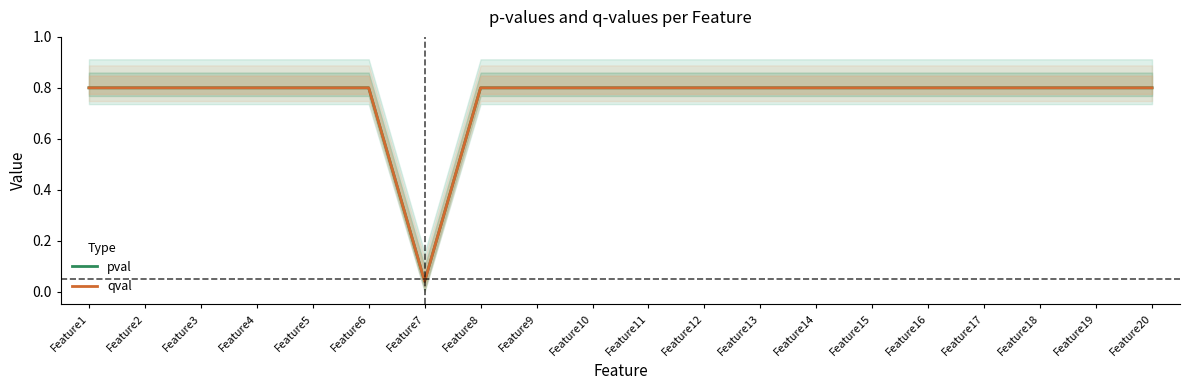

How many lines are shown in the chart?

2